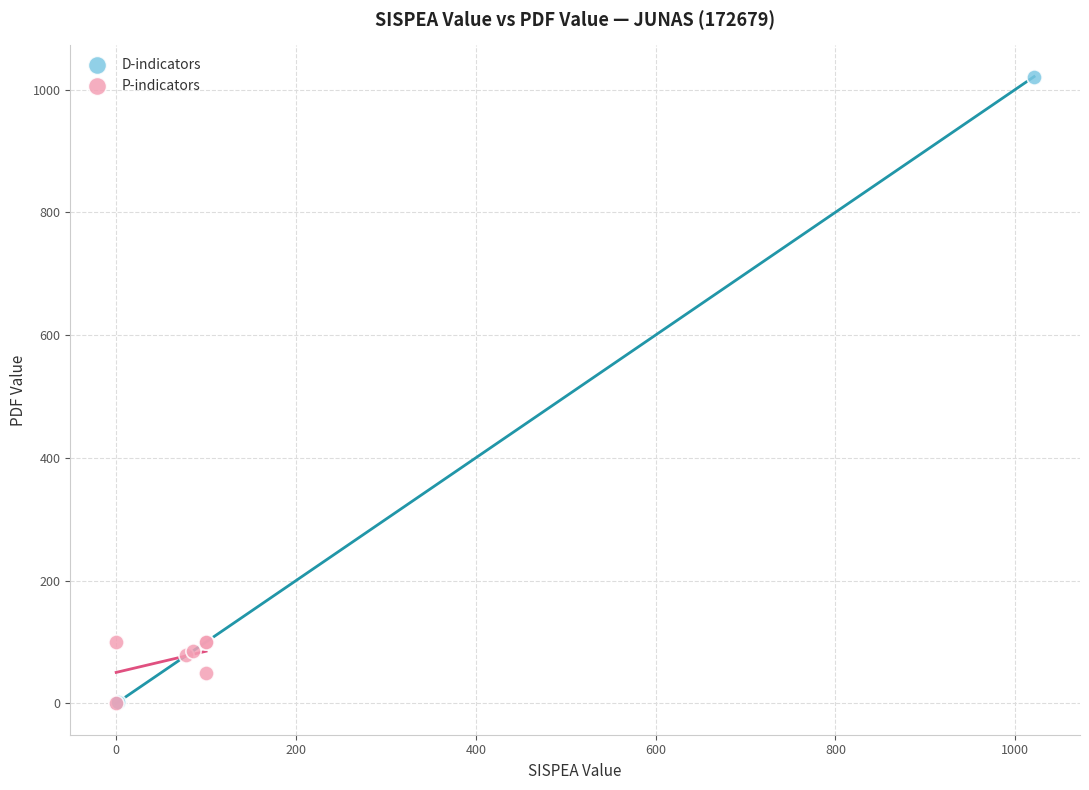

Which series has the largest Y range (max minus min)?

D-indicators